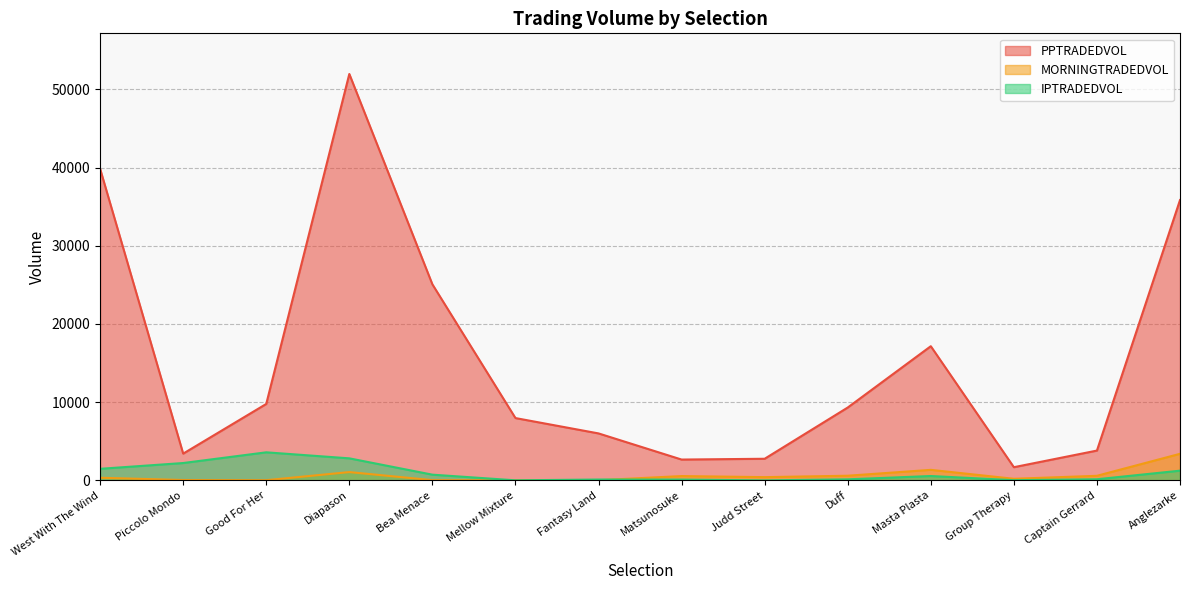

True or false: IPTRADEDVOL and PPTRADEDVOL intersect in this chart.

False